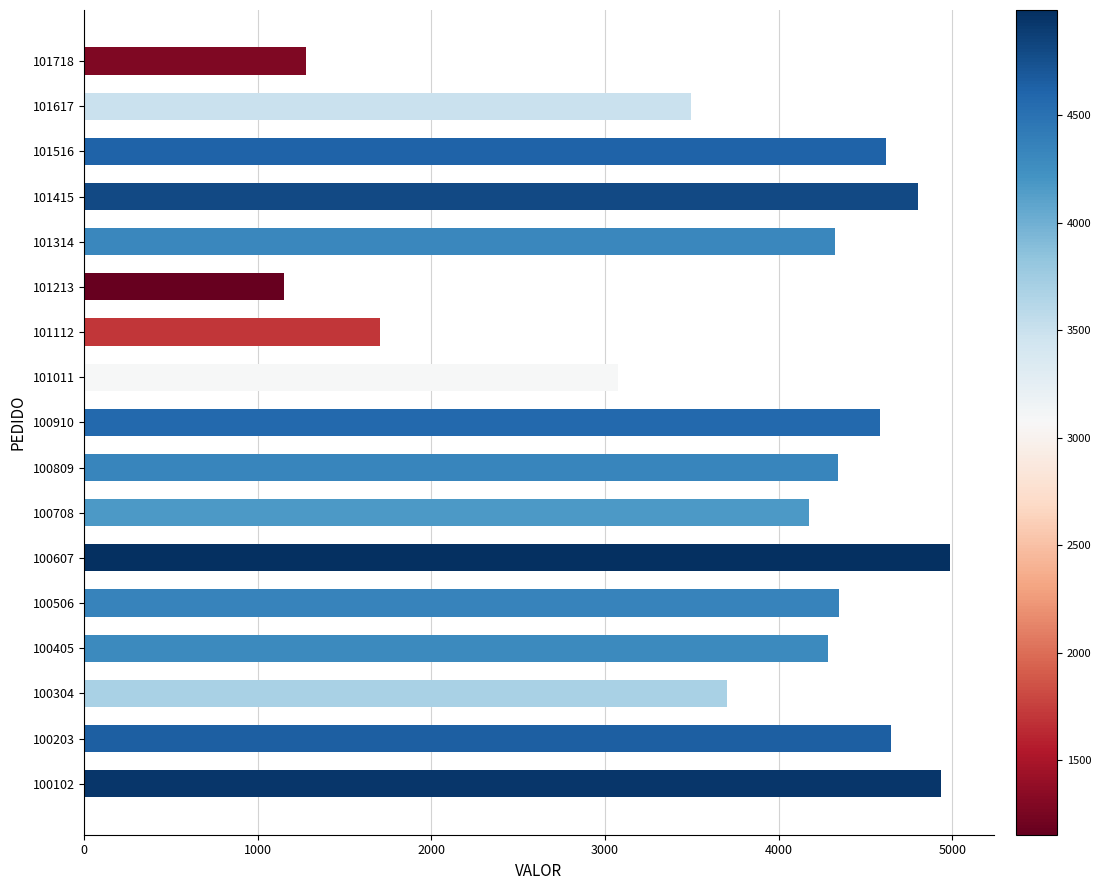

At which label is the value closest to 3071?

101011